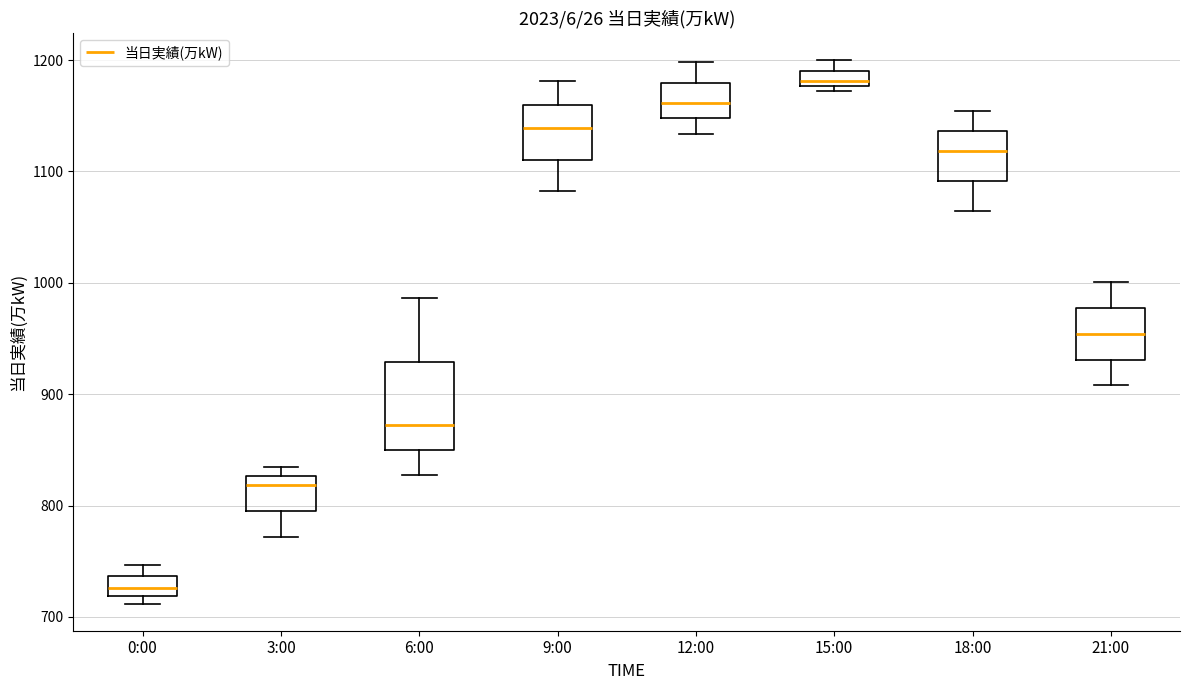

Where is the lower edge of the box for 6:00 on the y-axis? The values are not printed on the chart, so give them approximately, as read against the axis.

850